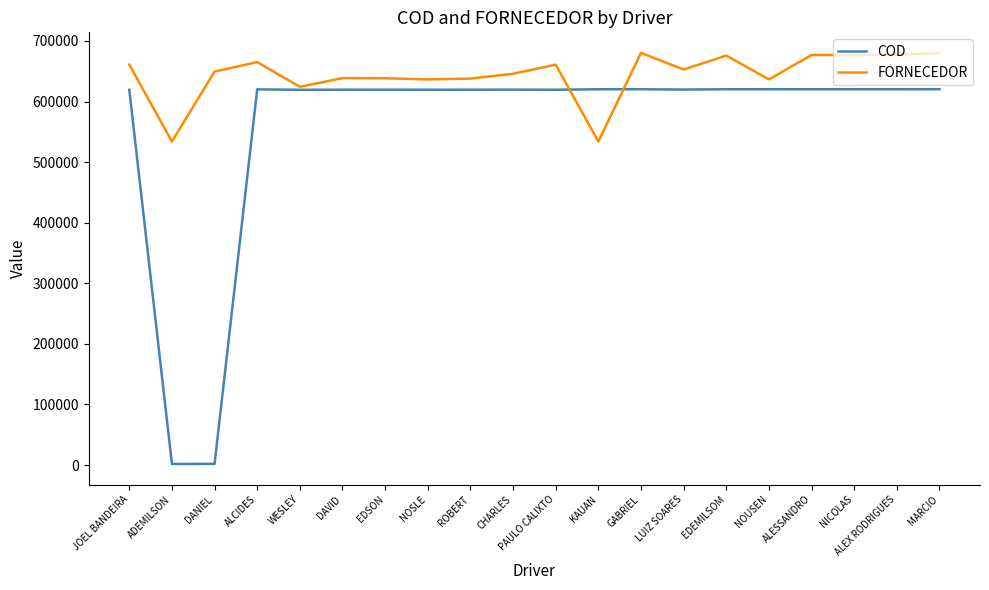

How many lines are shown in the chart?

2